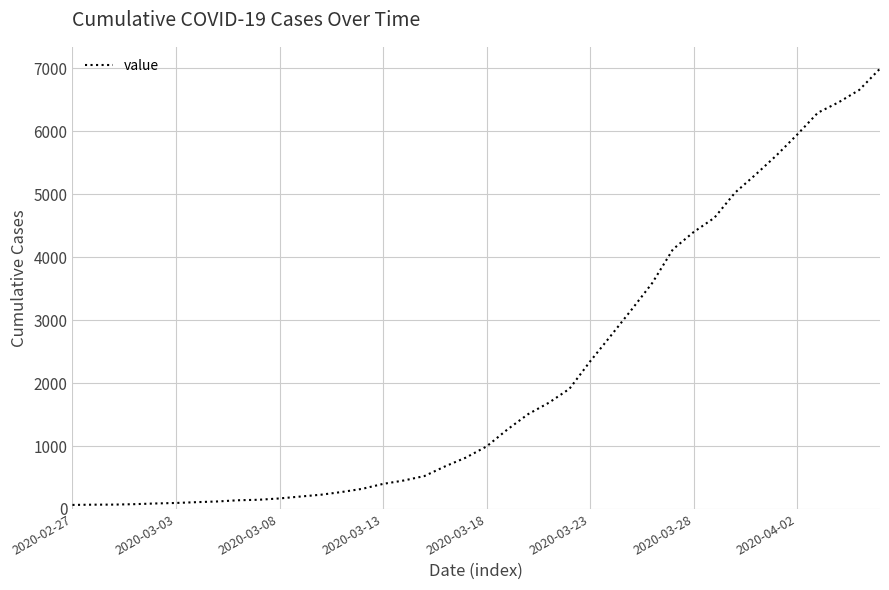

What is the difference between the maximum and minimum values?

6931